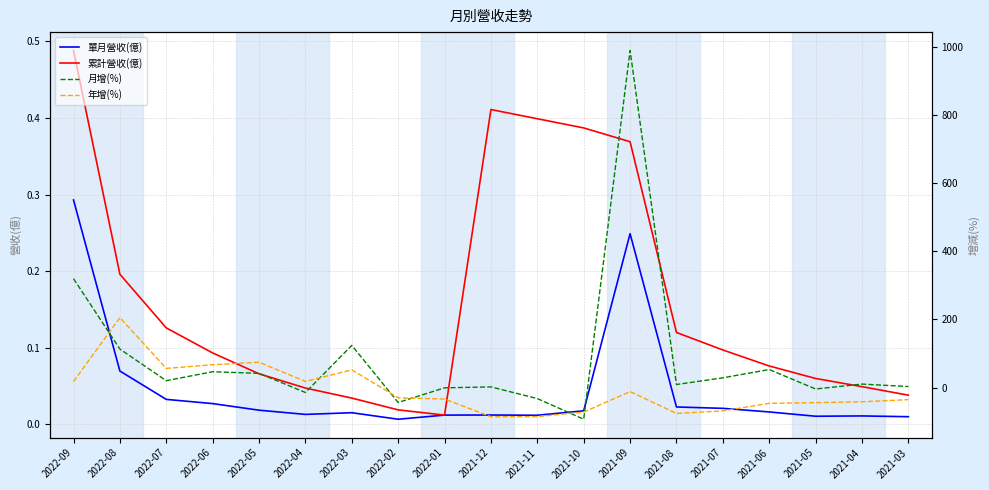

What is the label of the 19th point from the right?

2022-09